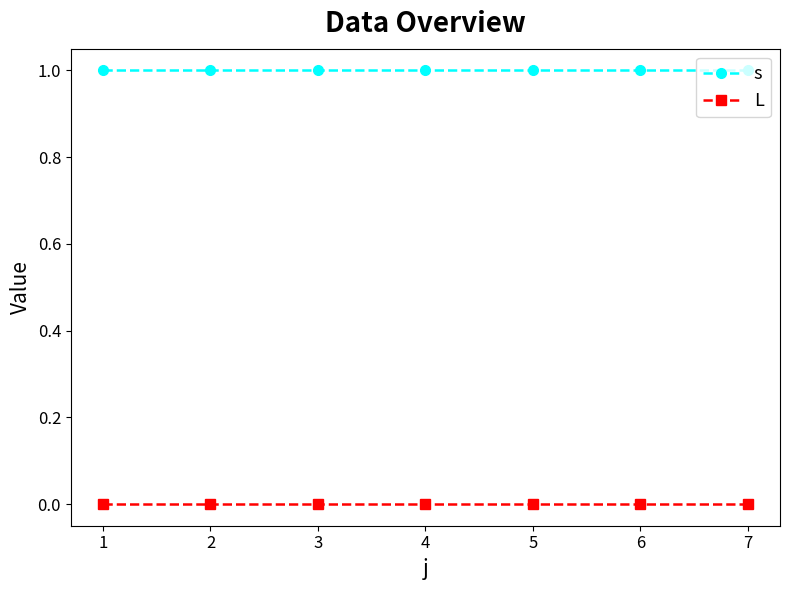

What is the value of the s point at the 6th from the left?

1